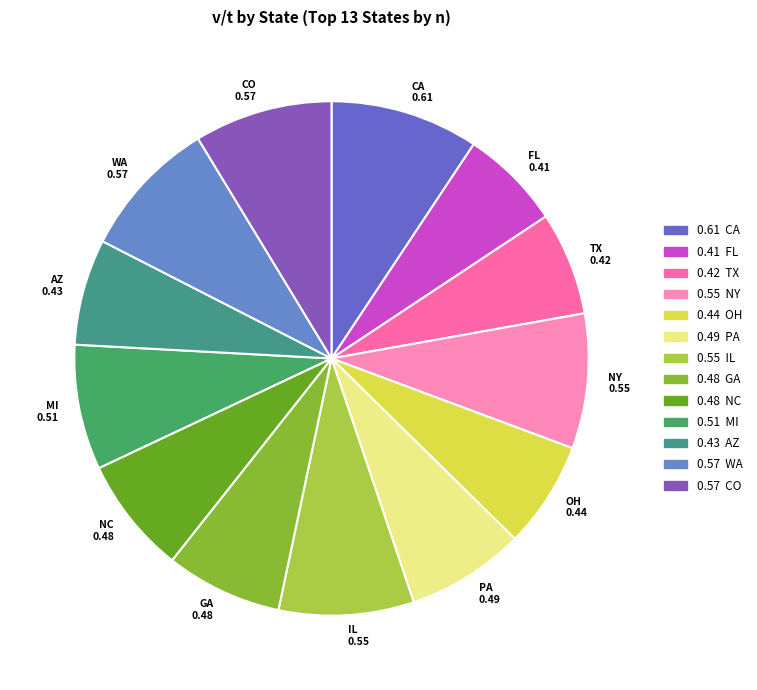

True or false: FL accounts for 6% of the total.

True